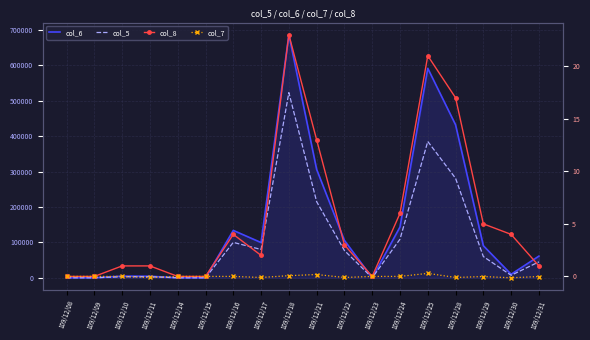

Reading left to right, transcribe all the data shown in this chart.

col_6: 0.0	0.0	4680.0	4380.0	0.0	0.0	133800.0	99500.0	686560.0	306110.0	105550.0	0.0	143400.0	591530.0	432120.0	90600.0	9910.0	61200.0
col_5: 0.0	0.0	3000.0	3000.0	0.0	0.0	100000.0	80000.0	523000.0	215000.0	77000.0	0.0	109000.0	385000.0	281000.0	60000.0	7000.0	45000.0
col_8: 0.0	0.0	1.0	1.0	0.0	0.0	4.0	2.0	23.0	13.0	3.0	0.0	6.0	21.0	17.0	5.0	4.0	1.0
col_7: 0.0	0.0	0.0	-0.1	0.0	0.0	0.0	-0.1	0.1	0.2	-0.1	0.0	0.0	0.3	-0.1	-0.0	-0.1	-0.0